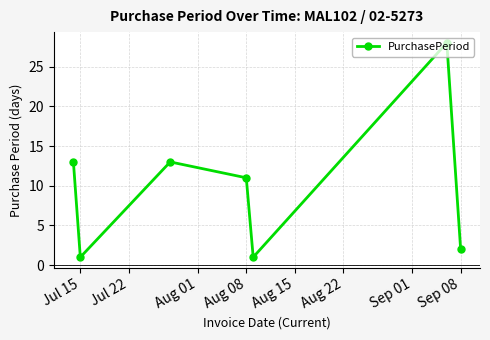

What is the greatest value displayed?

28